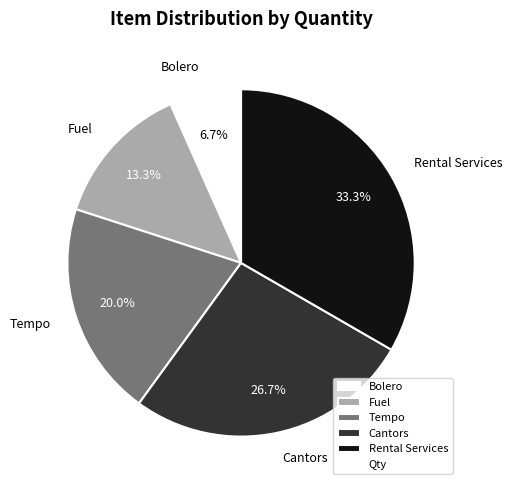

Which has a higher value, Tempo or Bolero?

Tempo